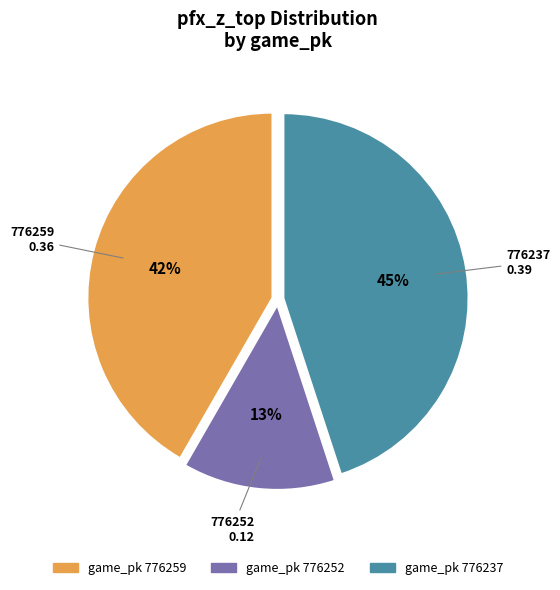

Is there any slice that represents more than half of the pie?

No